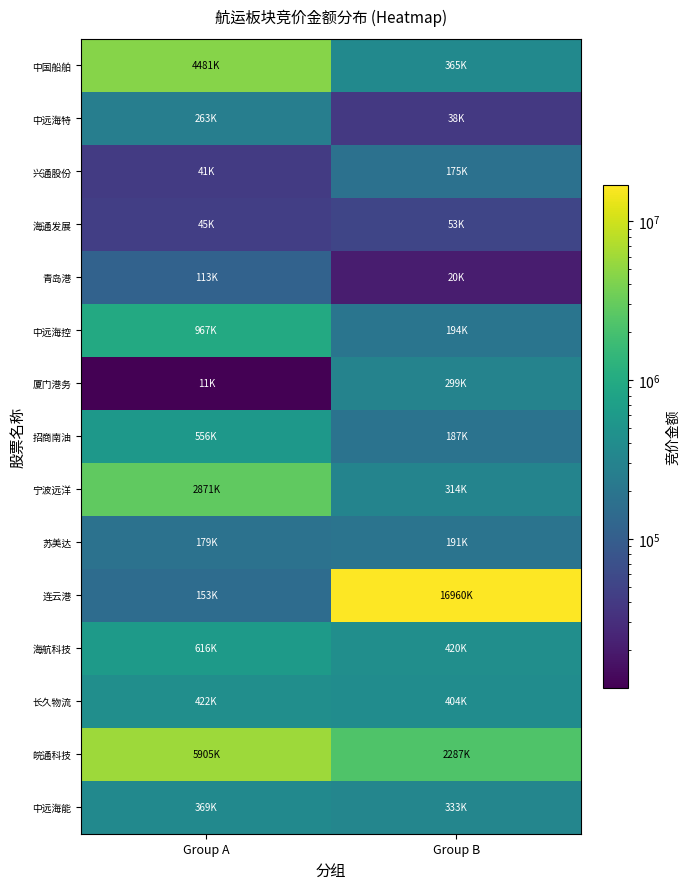

What is the minimum value shown in the chart?

11568